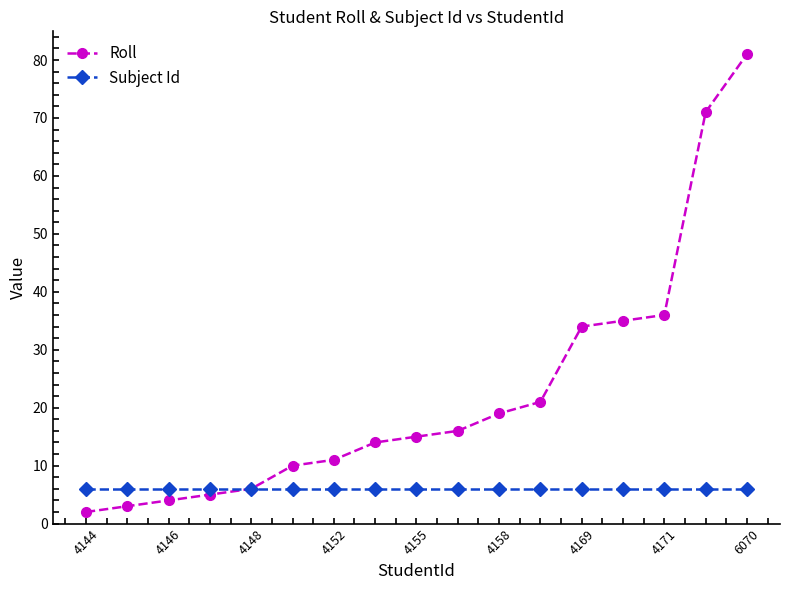

What is the average value of the Roll series?

23